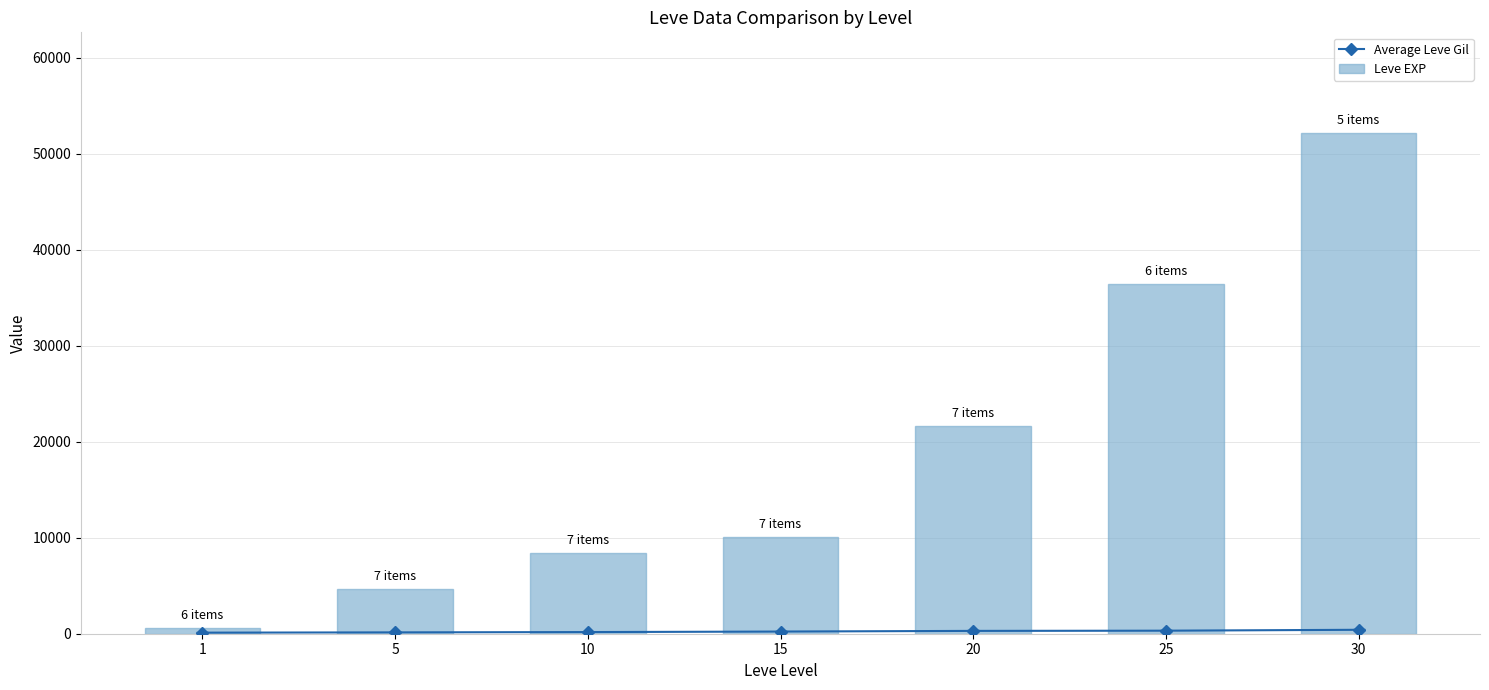

Read the Average Leve Gil value at 25, to the nearest 5.

315